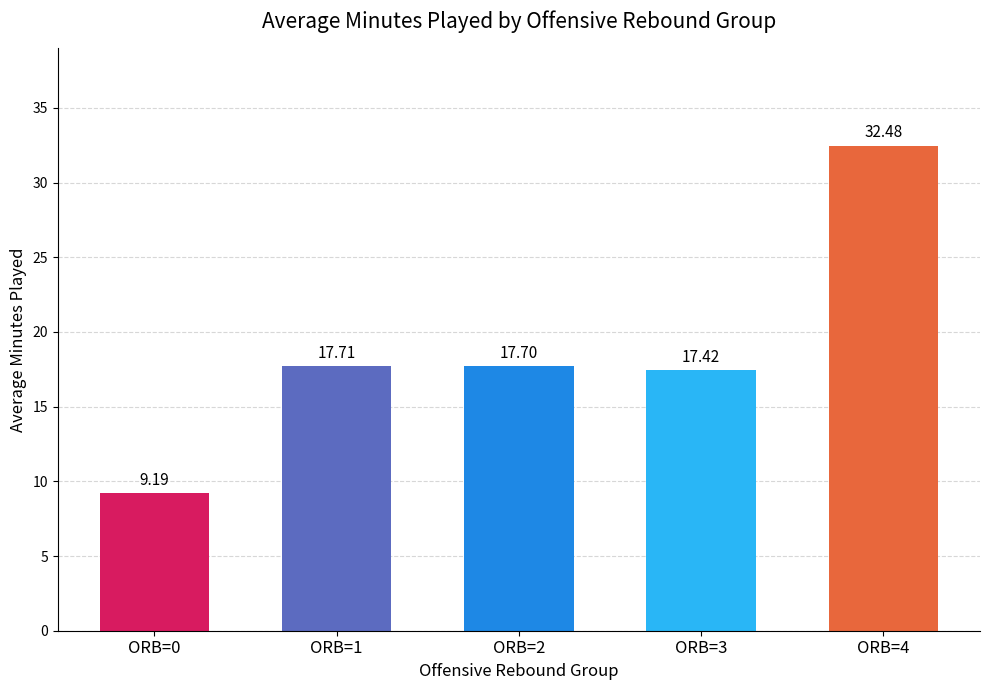

What is the change in value from ORB=0 to ORB=2?

+8.5